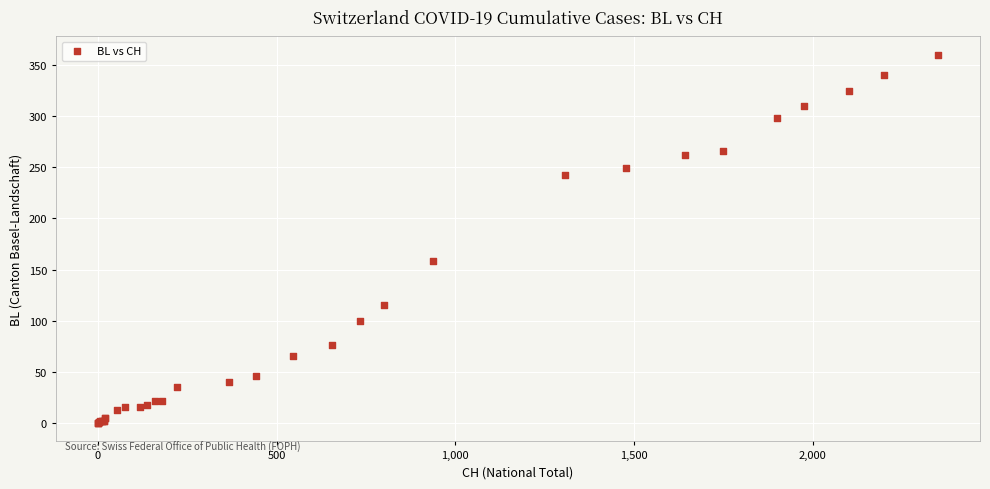

What Y value in the scatter plot is closest to 180?

158